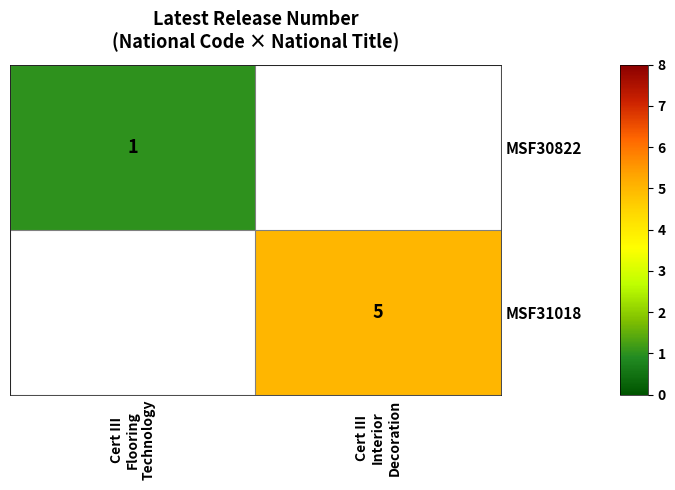

Rank the series by their average value, from lowest to highest.

MSF30822, MSF31018